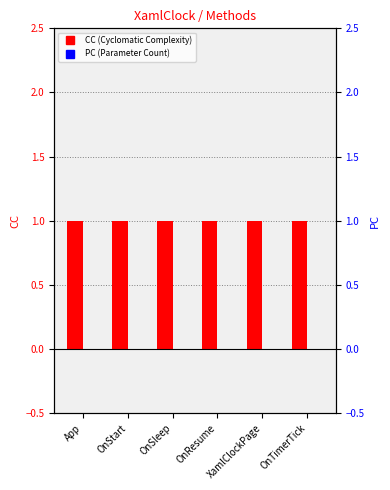

What is the label of the 3rd bar from the right?

OnResume